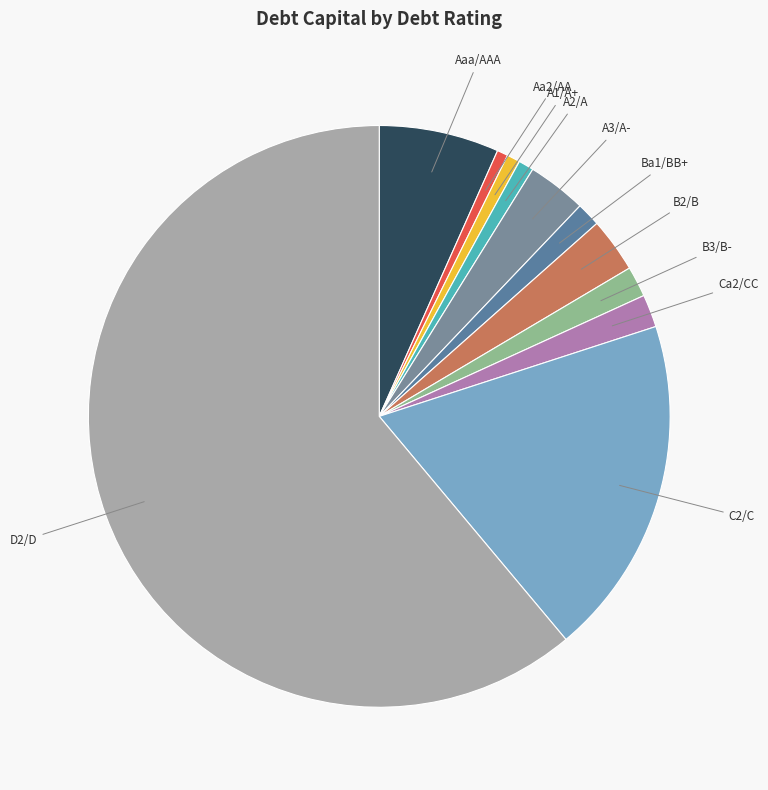

Which category has the biggest portion of the pie?

D2/D